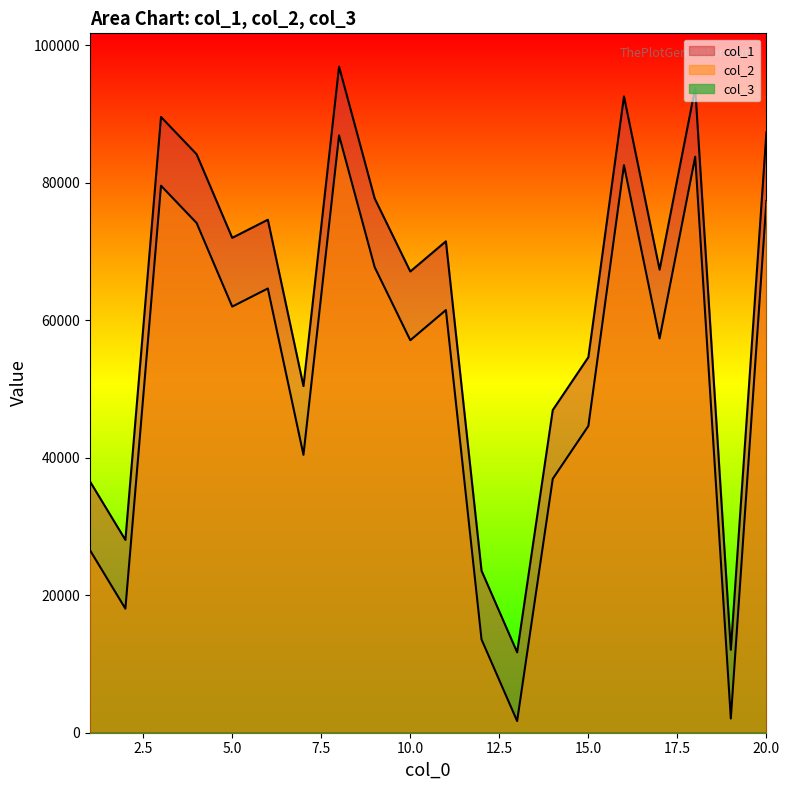

Which series has the largest range (max minus min)?

col_1